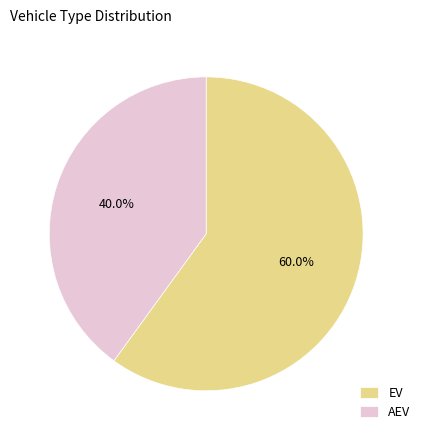

Does any single category account for the majority?

Yes